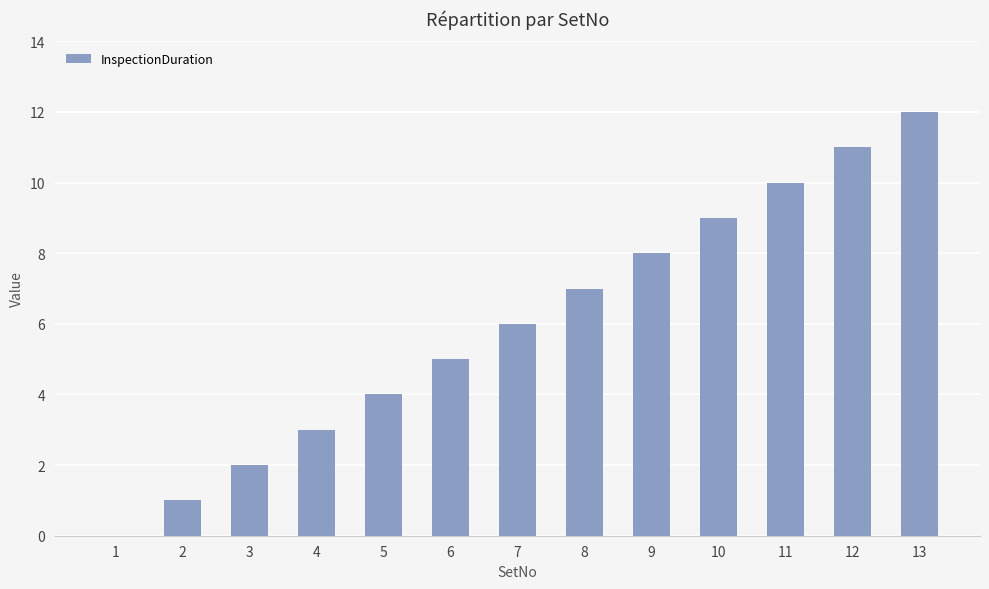

Reading left to right, extract all data points from this chart.

0	1	2	3	4	5	6	7	8	9	10	11	12